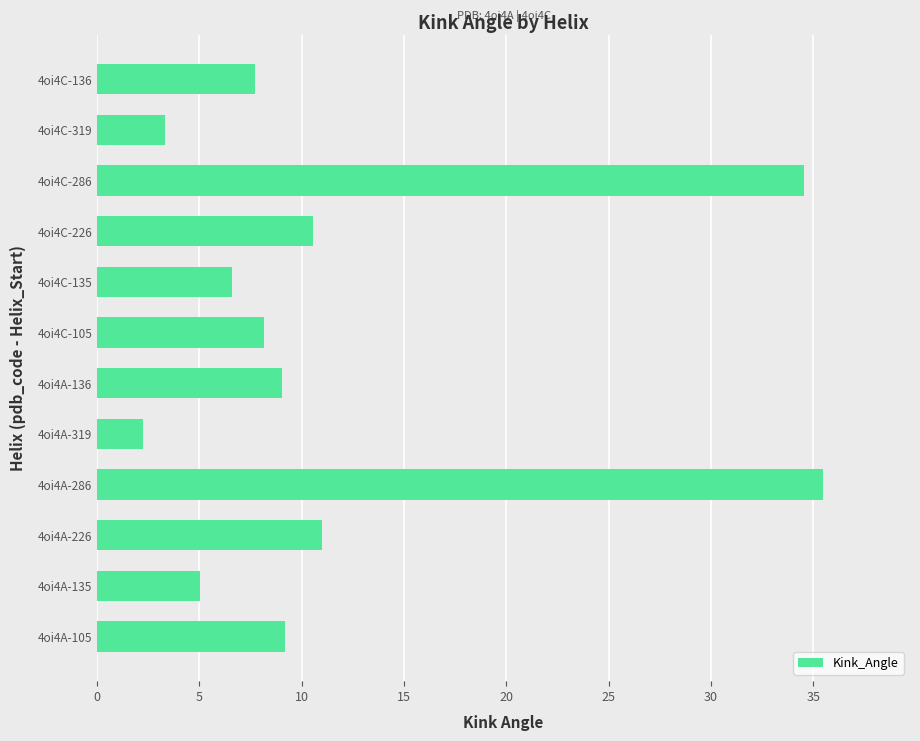

Which category has the highest value across all series?

4oi4A-286